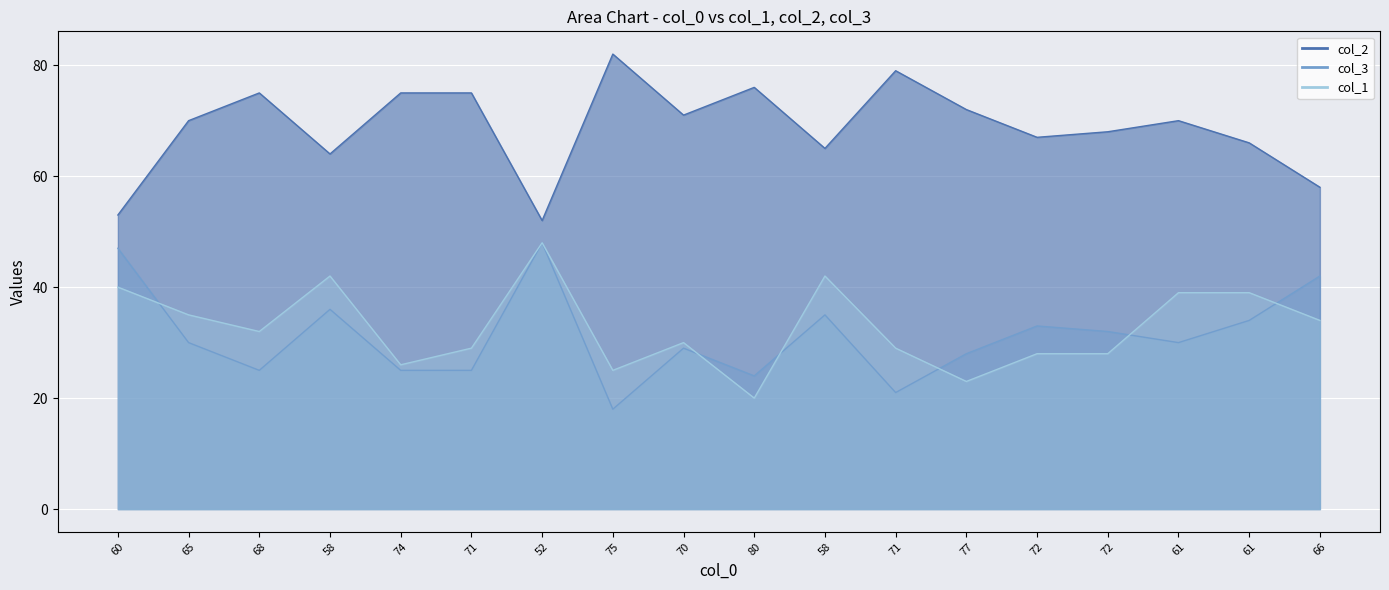

What are all the series names shown in the legend?

col_2, col_3, col_1